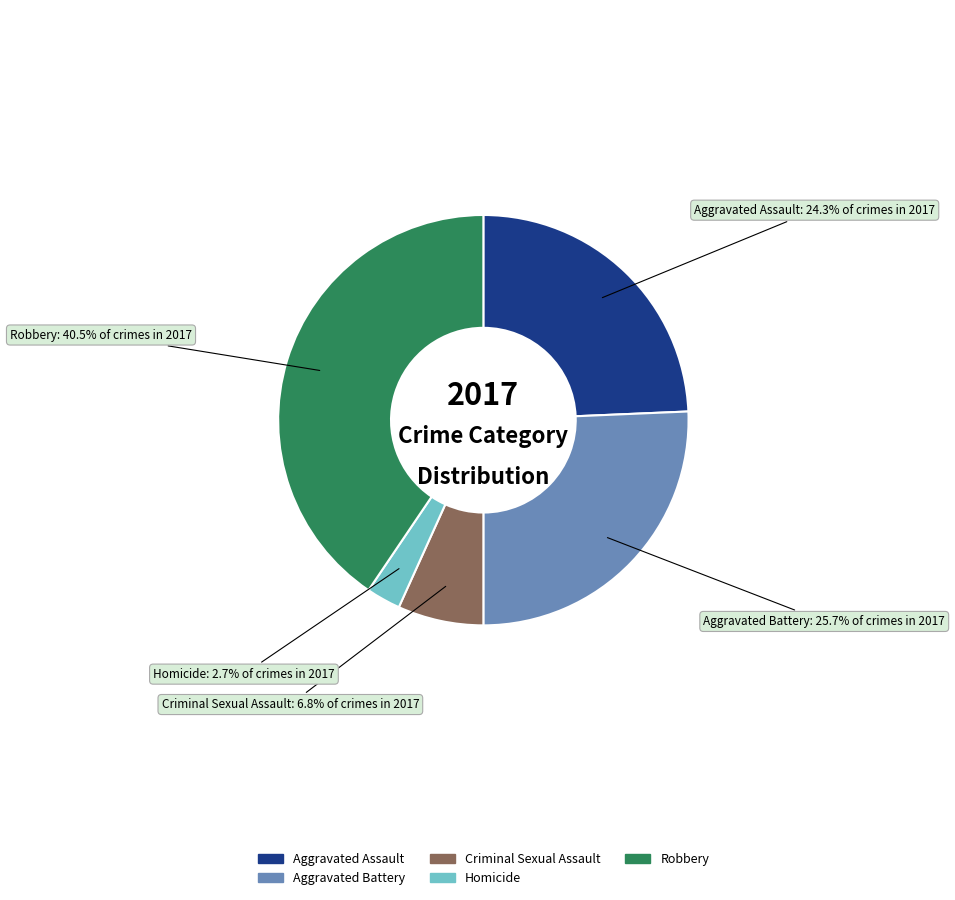

Which slice is the largest?

Robbery